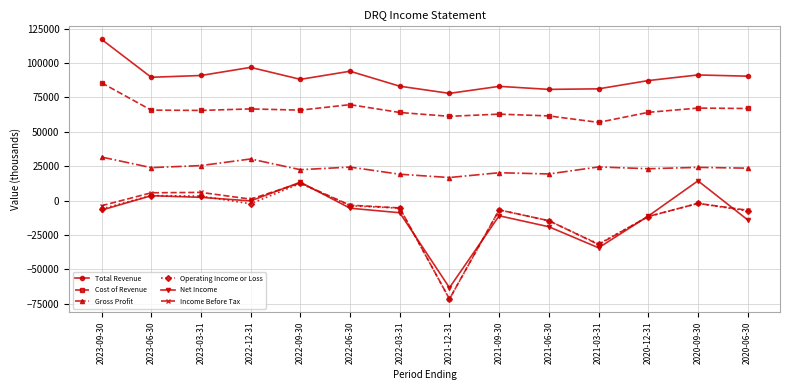

Where does the Operating Income or Loss series first go above -5600?

2023-06-30